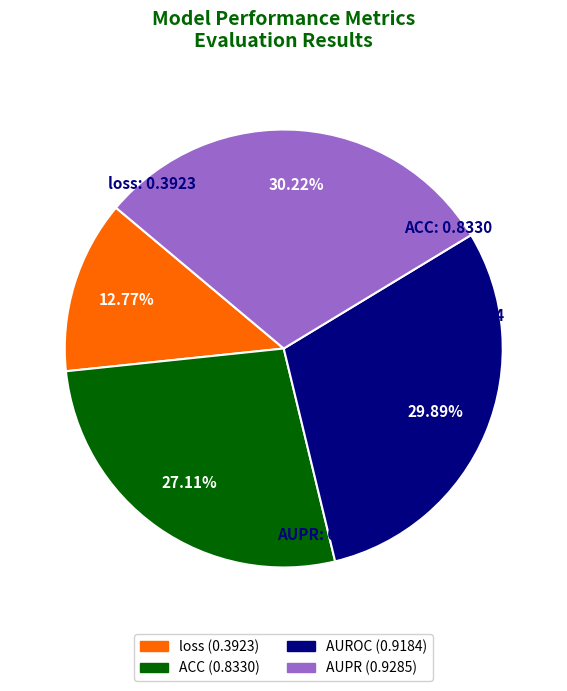

Does AUPR represent more than half of the total?

No